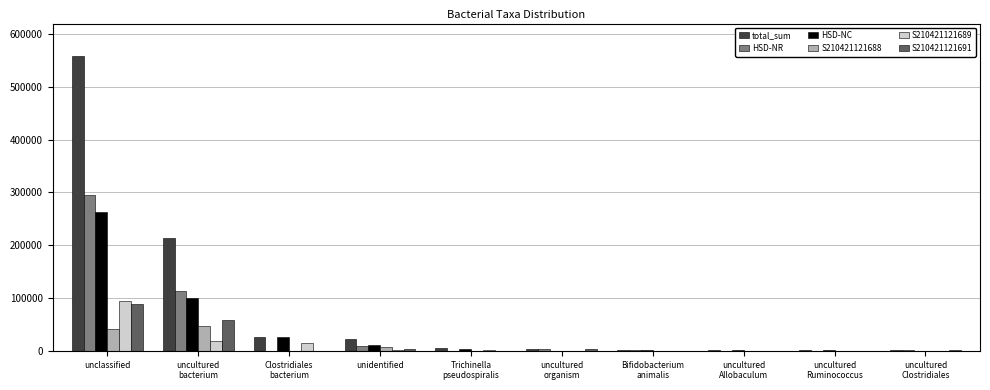

What value does the total_sum series have at unidentified, to the nearest 10?

21590